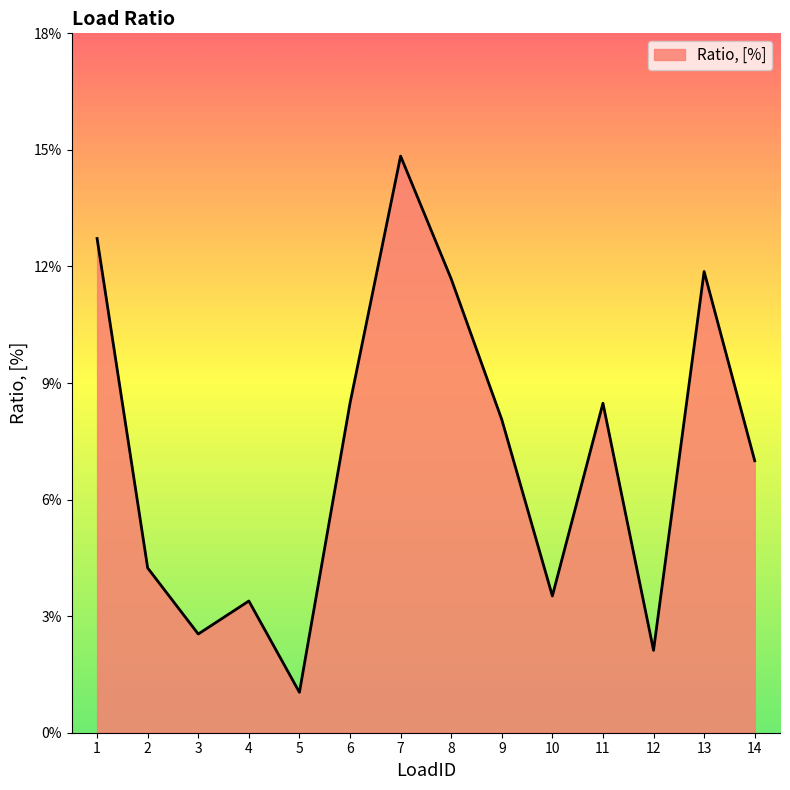

Does the chart display data point markers on the line(s)?

No